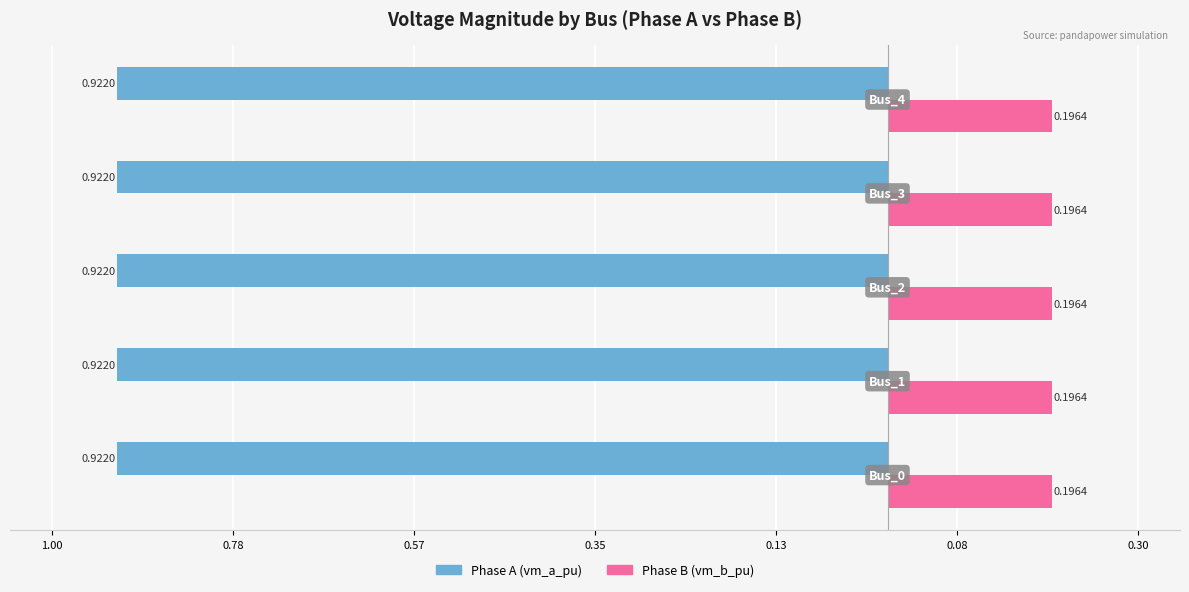

Reading left to right, what are all the values shown in this chart?

pf_vm_a_pu: Bus_0=0.9	Bus_1=0.9	Bus_2=0.9	Bus_3=0.9	Bus_4=0.9
pf_vm_b_pu: Bus_0=0.2	Bus_1=0.2	Bus_2=0.2	Bus_3=0.2	Bus_4=0.2